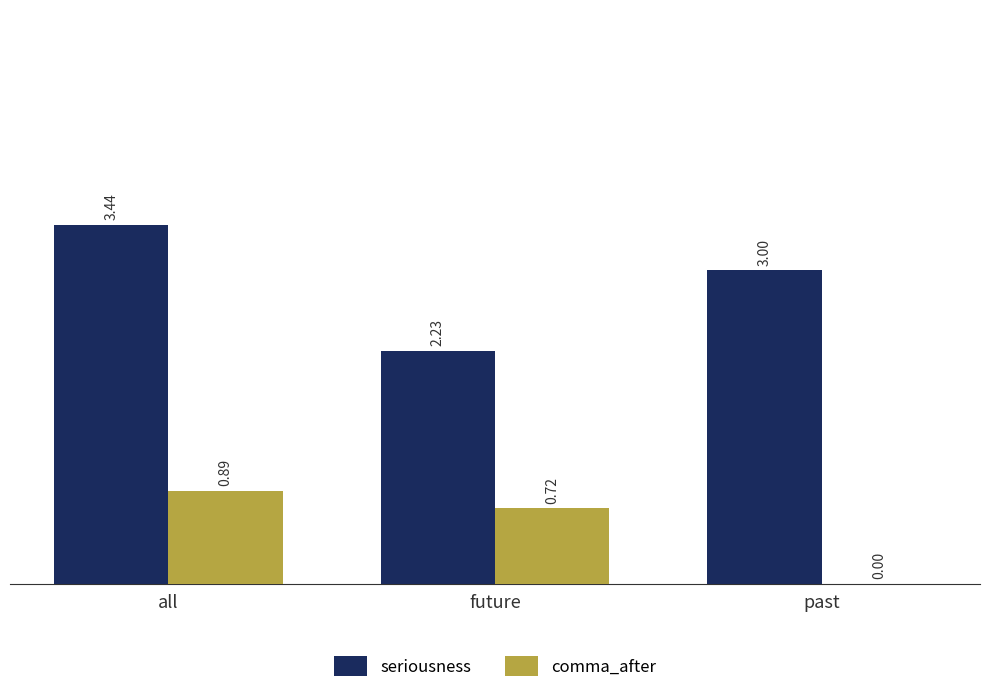

What is the average value of the seriousness series?

2.9